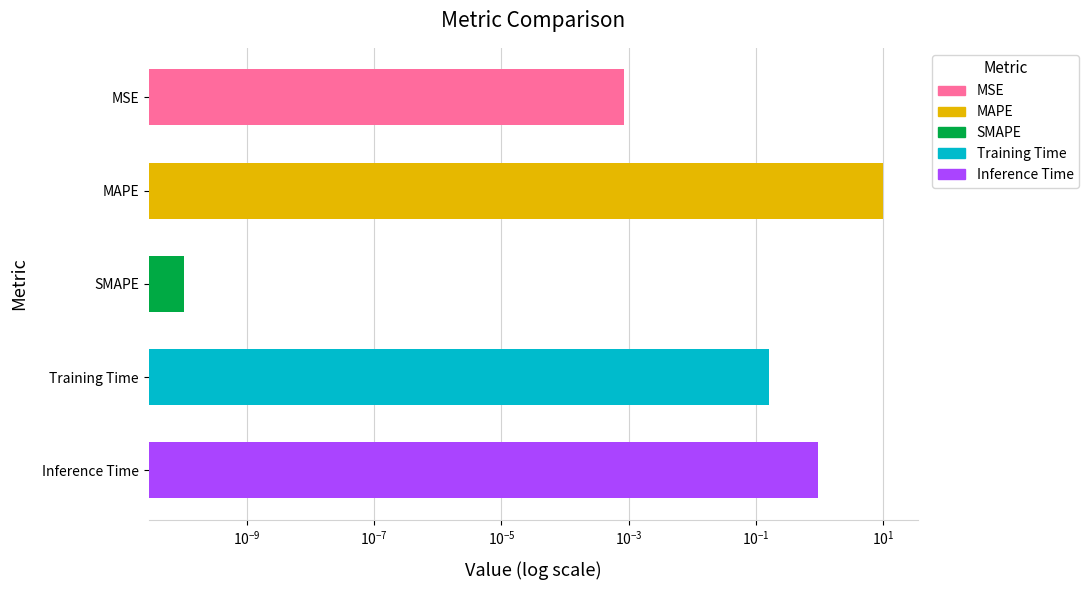

What is the change in value from MAPE to Inference Time?

-8.9